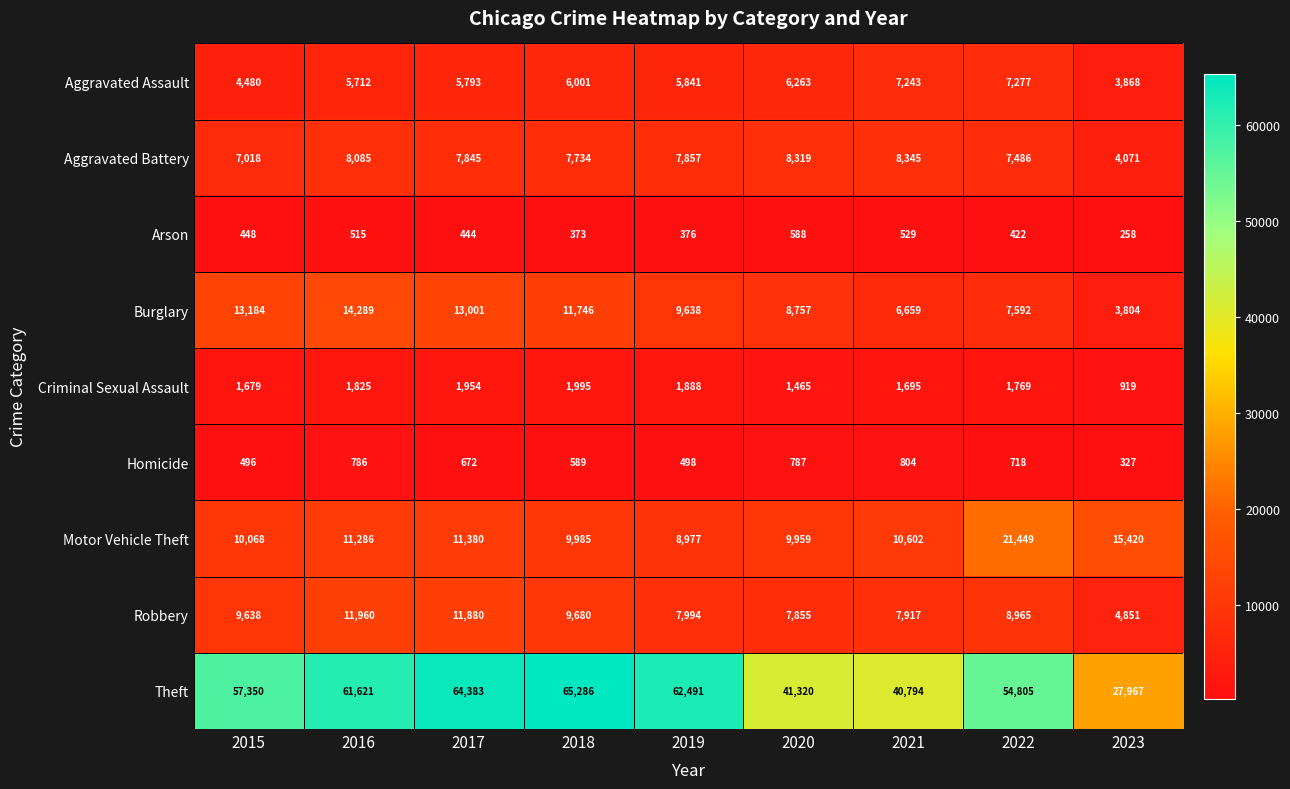

What is the highest value of the Robbery series?

11960